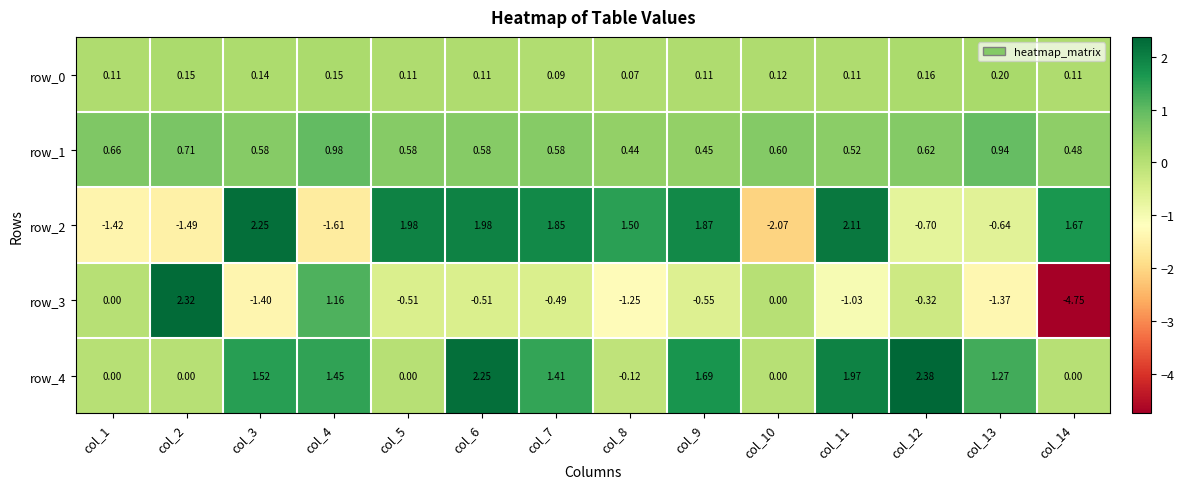

Which series has the largest range (max minus min)?

row_3